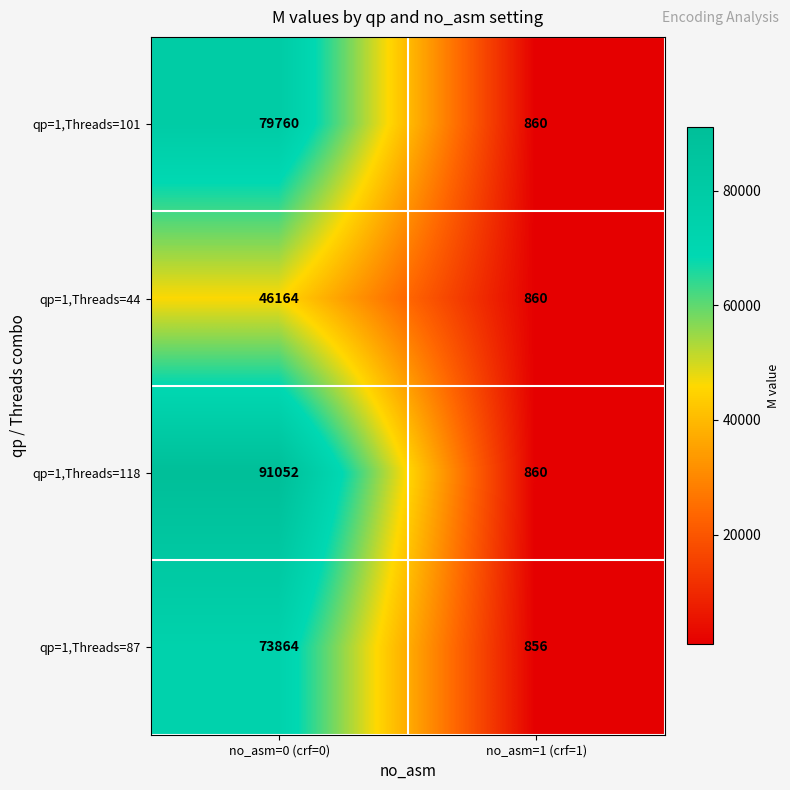

Which series has the largest total across all categories?

qp=1,Threads=118